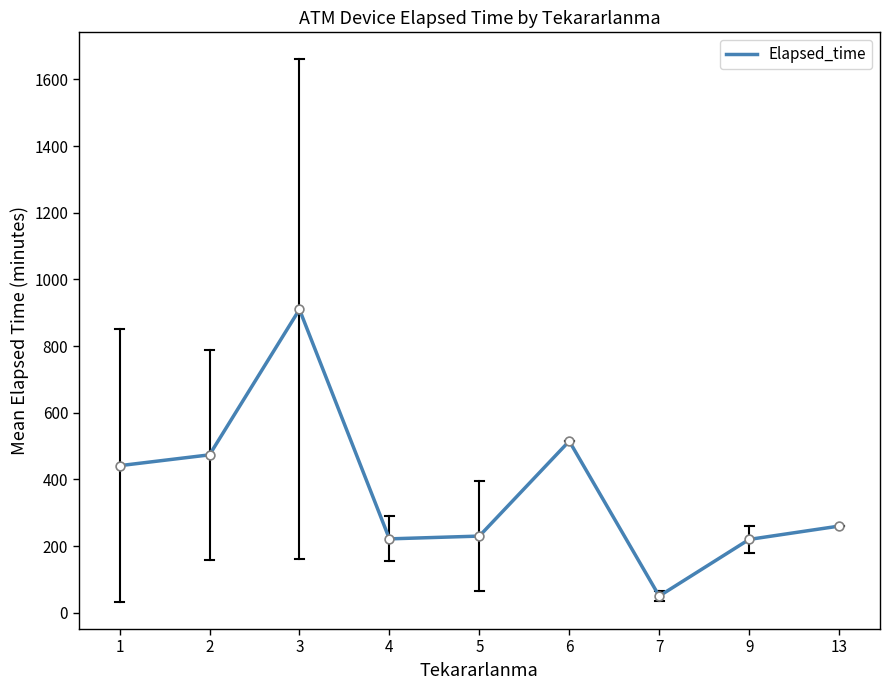

What is the ratio of the value at 6 to the value at 1?

1.2